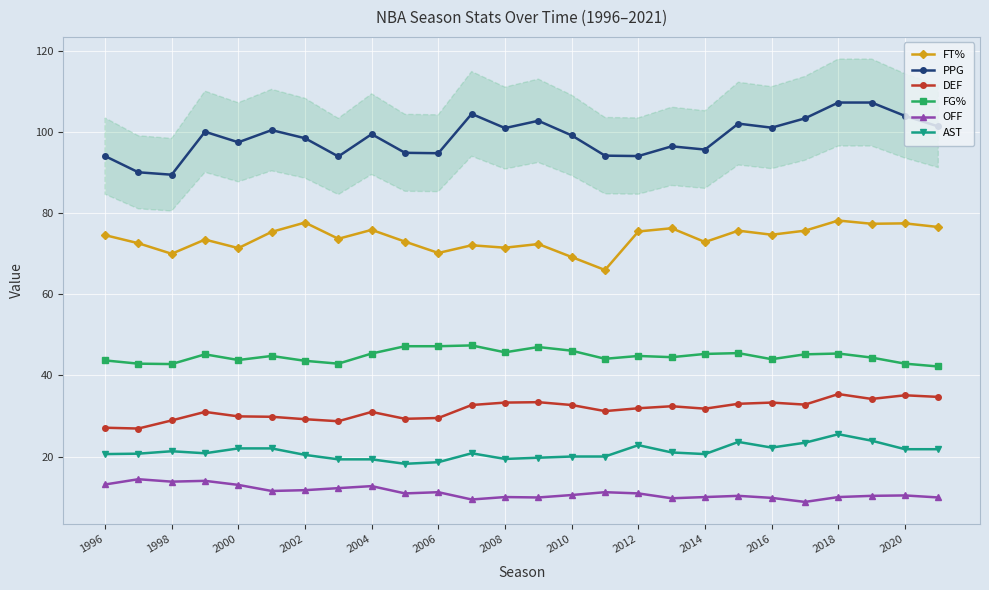

What is the highest value of the OFF series?

14.4